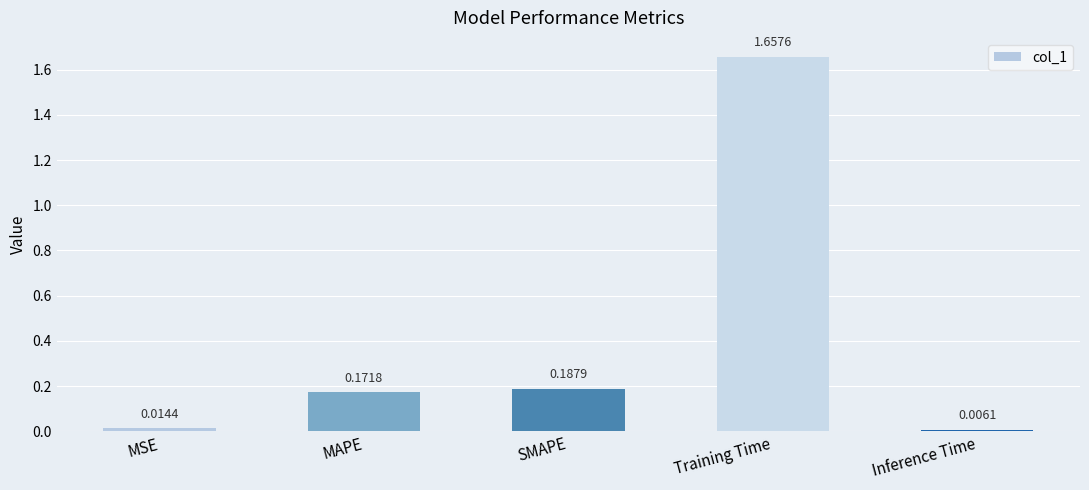

List the labels in order of value, largest first.

Training Time, SMAPE, MAPE, MSE, Inference Time